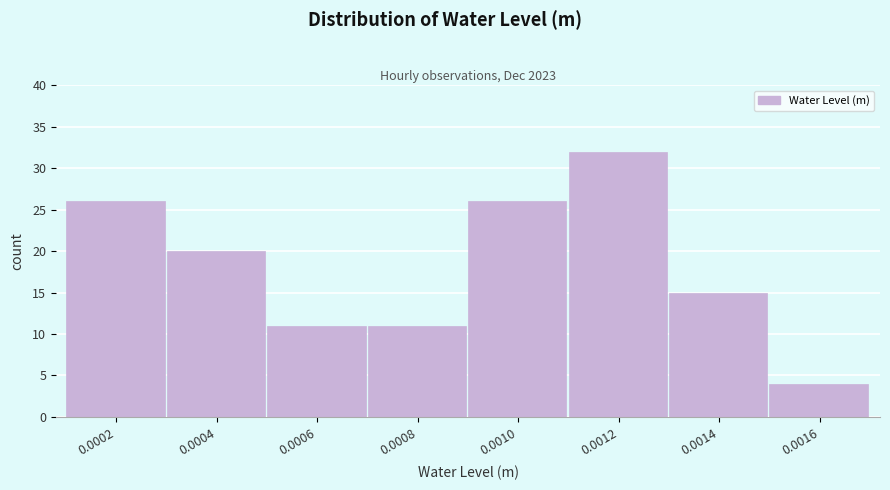

Reading left to right, transcribe all the data shown in this chart.

26	20	11	11	26	32	15	4